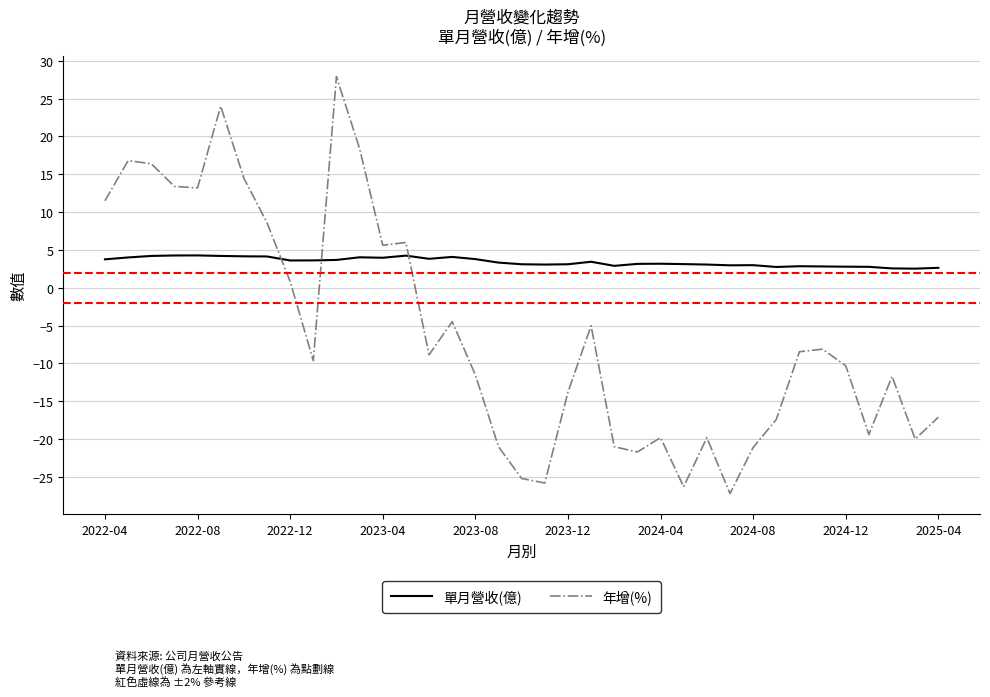

True or false: 年增(%) and 單月營收(億) intersect in this chart.

True